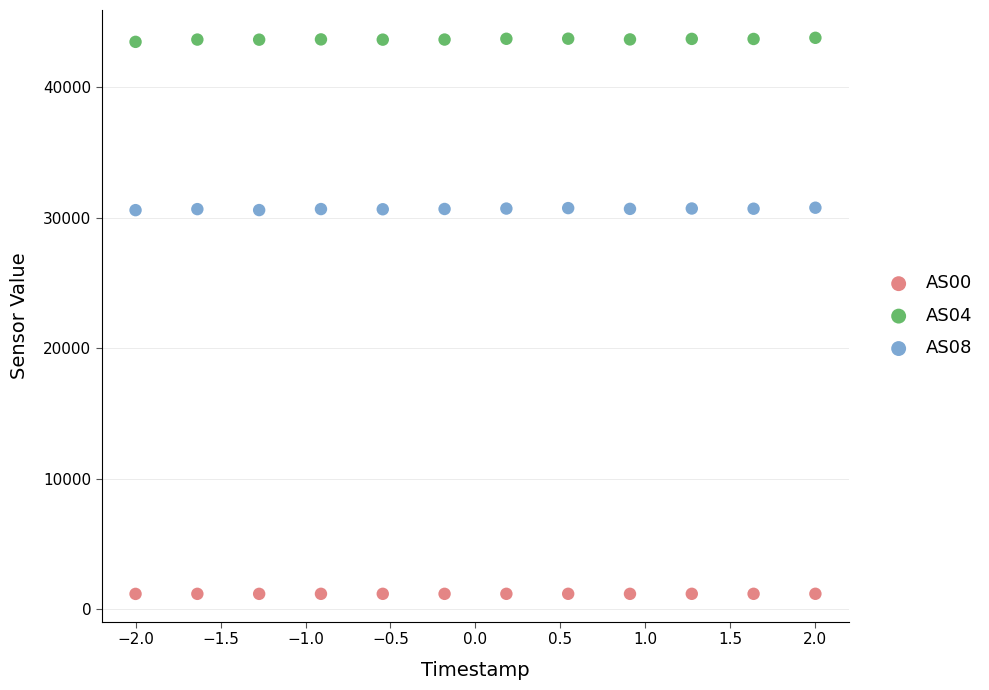

Which series reaches the maximum Y coordinate?

AS04